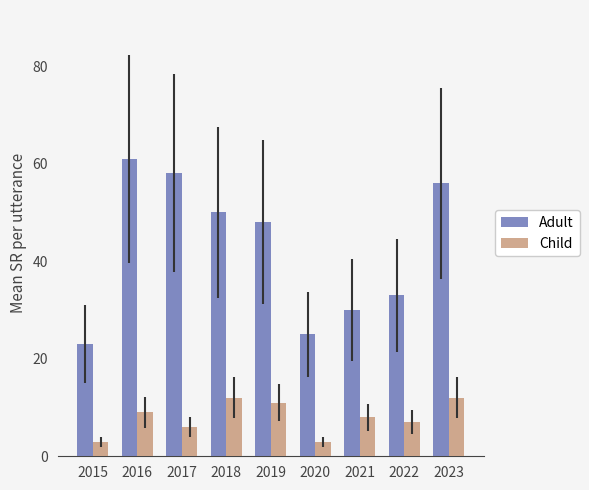

Rank the series at 2020 from lowest to highest value.

Child, Adult